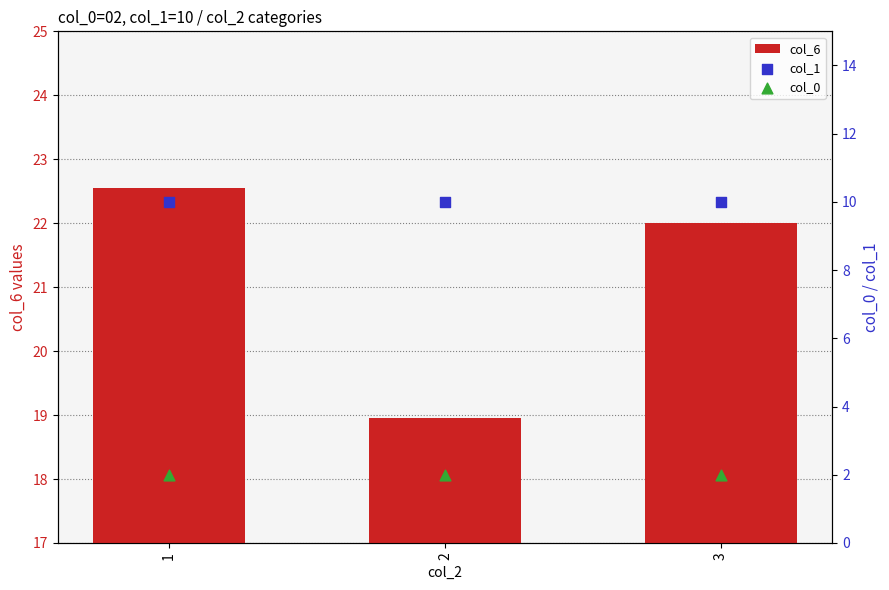

Is the value of col_1 at 2 greater than the value of col_0 at 3?

Yes